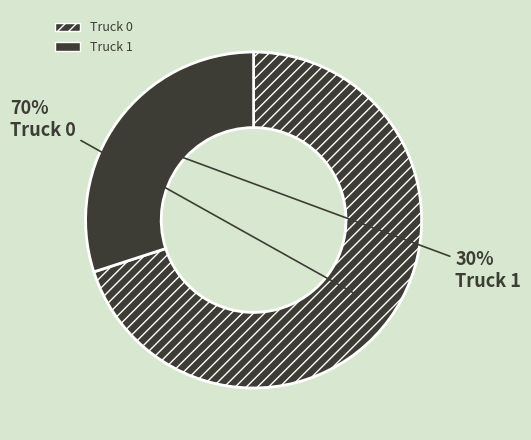

Which slice is the smallest?

Truck 1